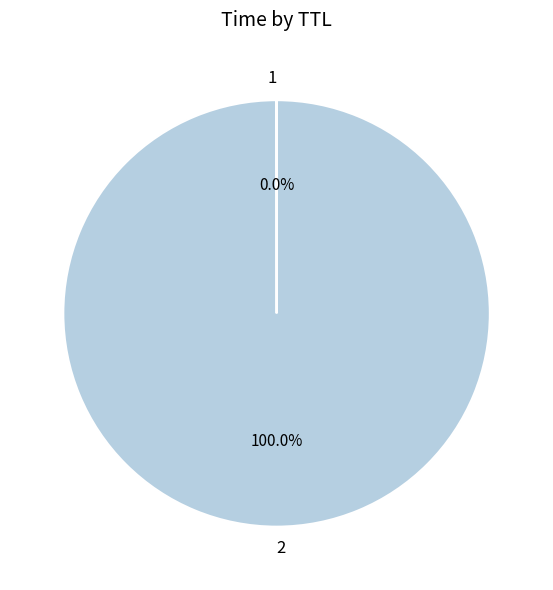

What is the majority slice?

2